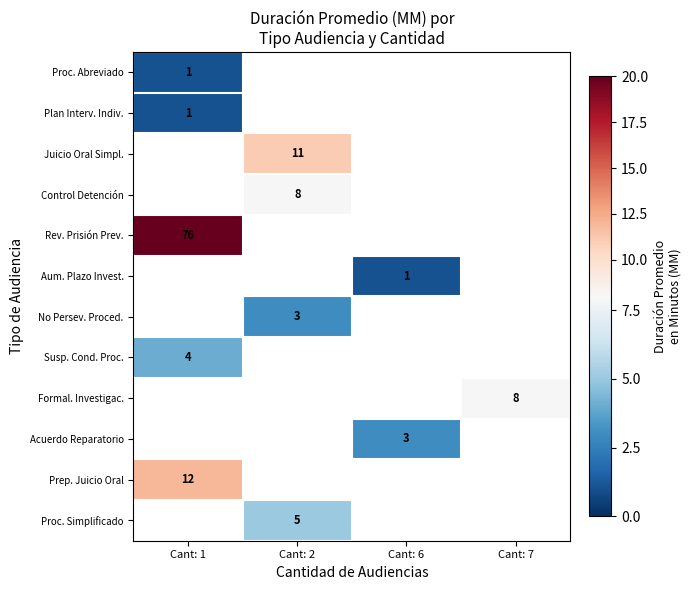

The value of Prep. Juicio Oral at Cant: 1 is 12. True or false?

True